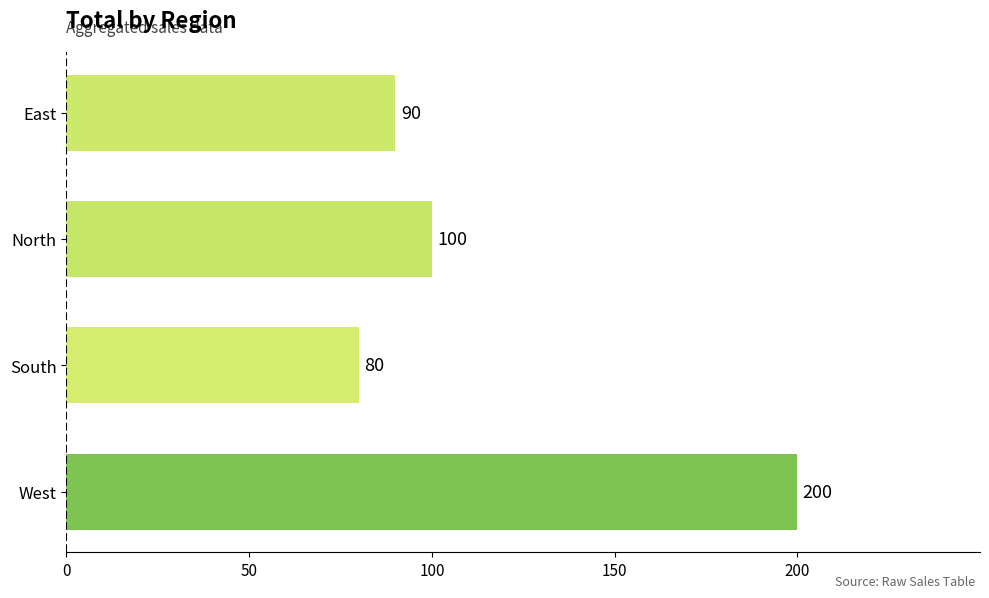

What is the average value?

118